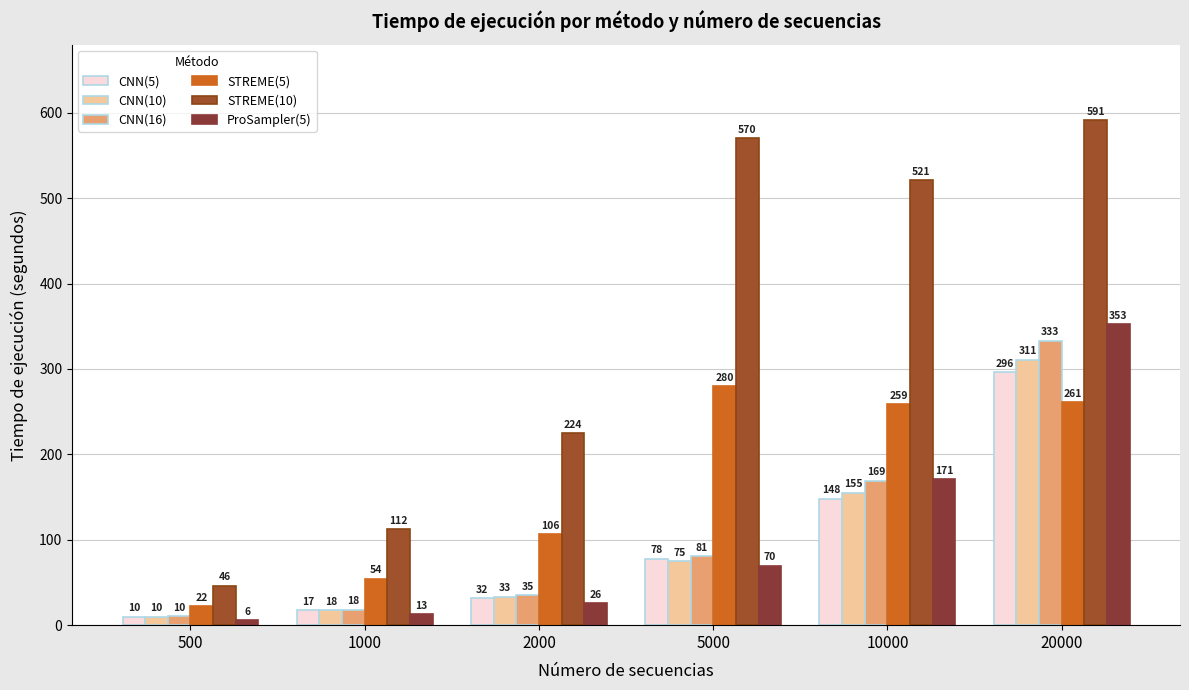

How many data points in ProSampler(5) are less than 69?

3